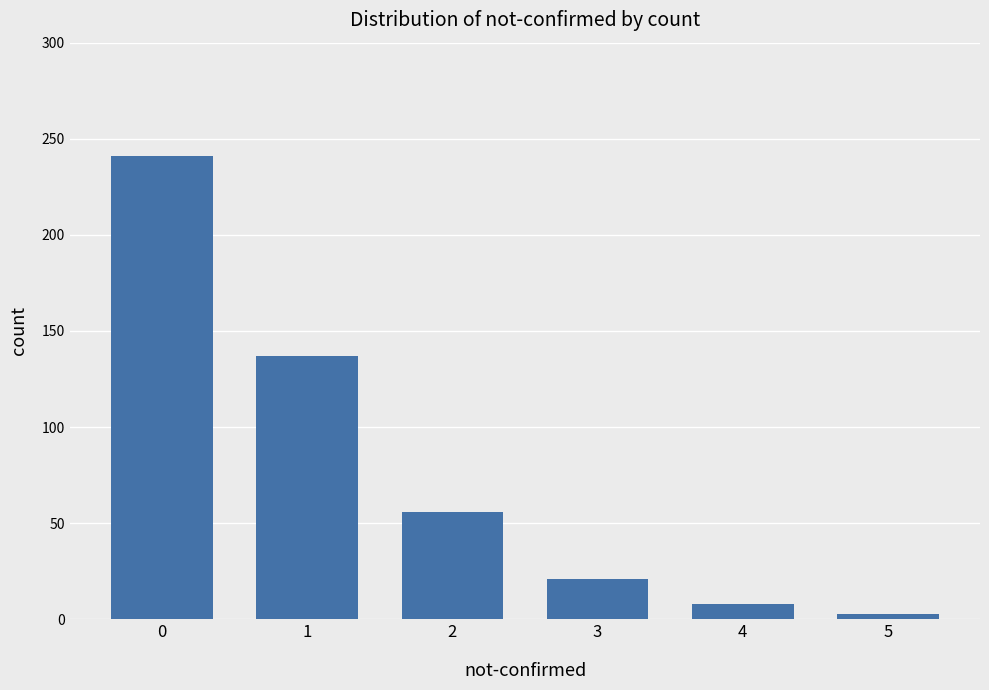

Approximately how many times larger is the value at 5 compared to 3?

0.1